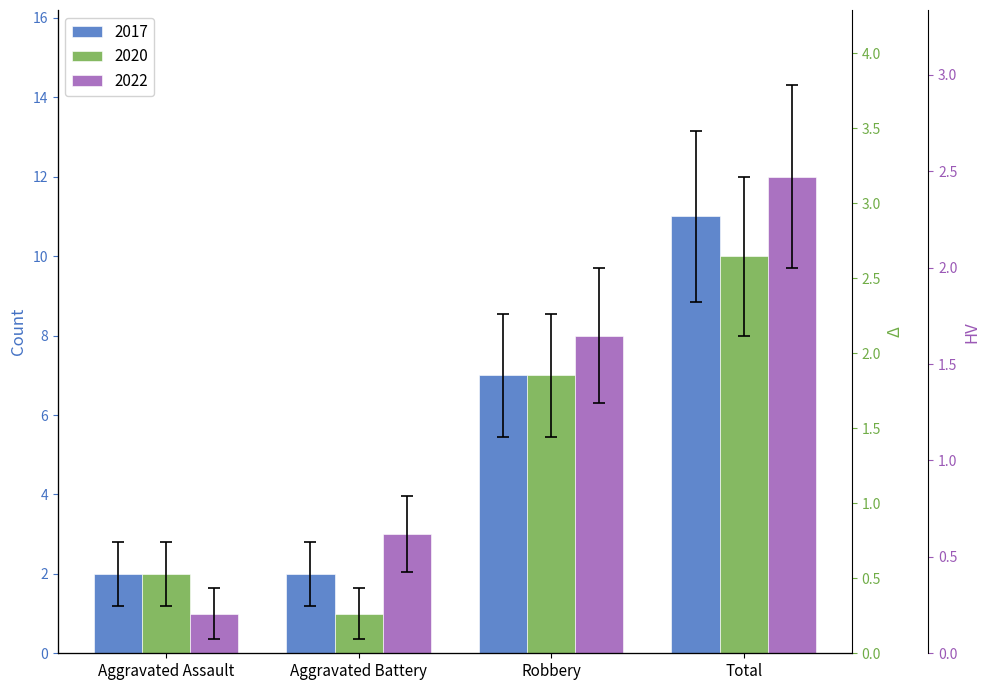

Is it true that 2017 equals 13.6 at Total?

False